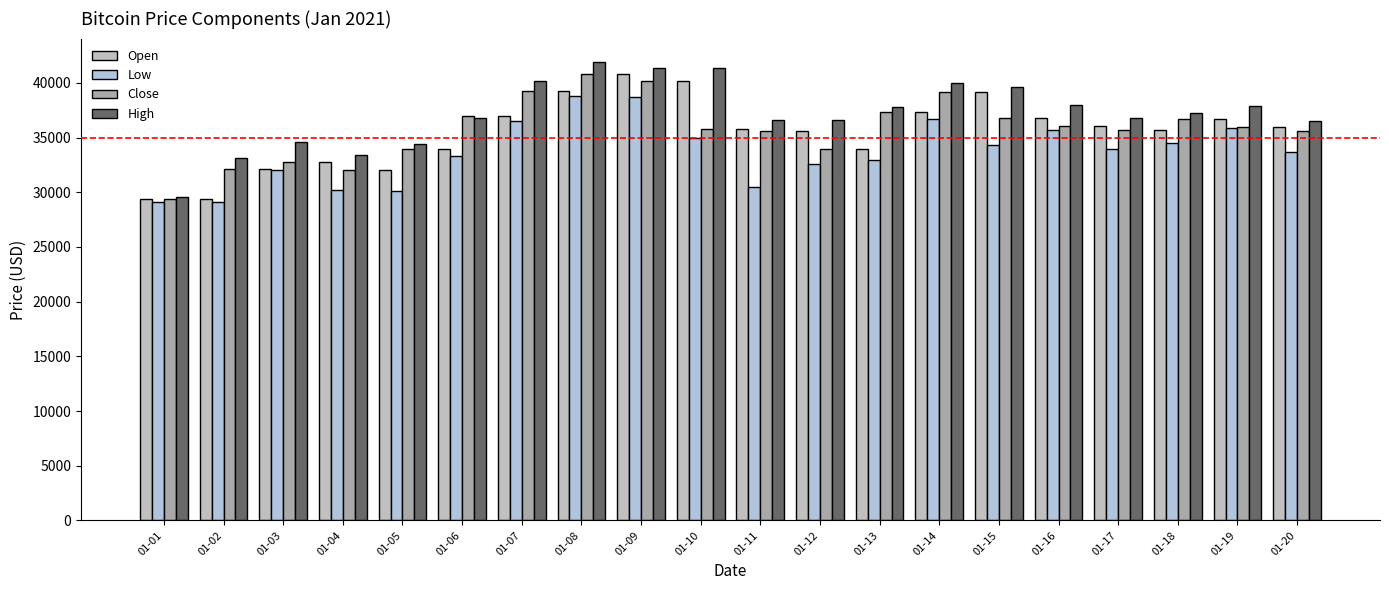

Is it true that High equals 36500.0 at 01-20?

True